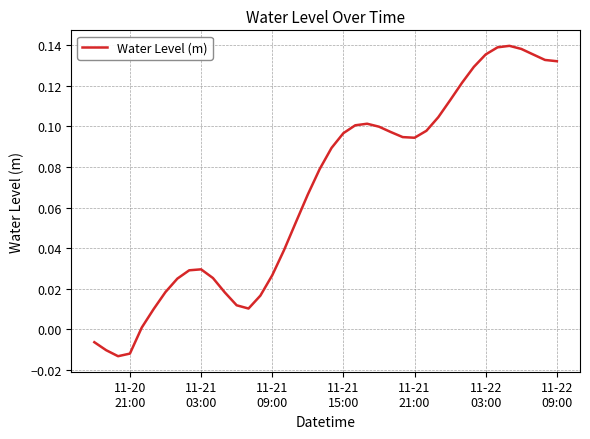

How many distinct data groups are displayed?

1